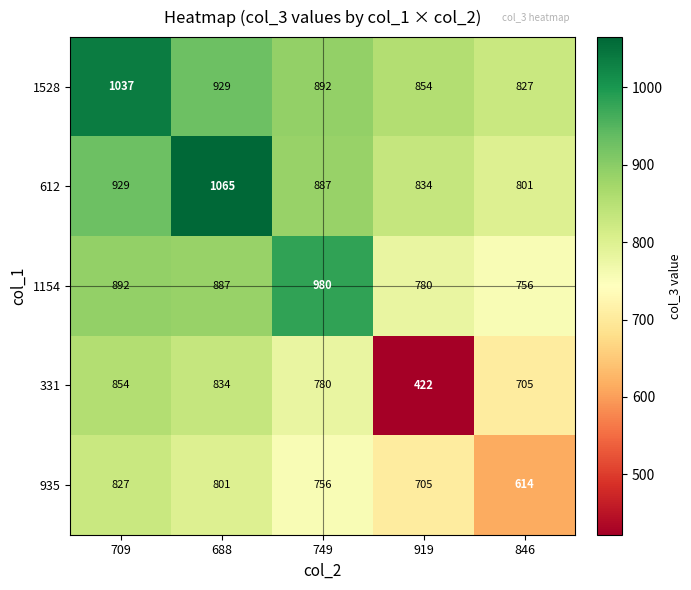

What is the difference between the highest and lowest values at 709?

210